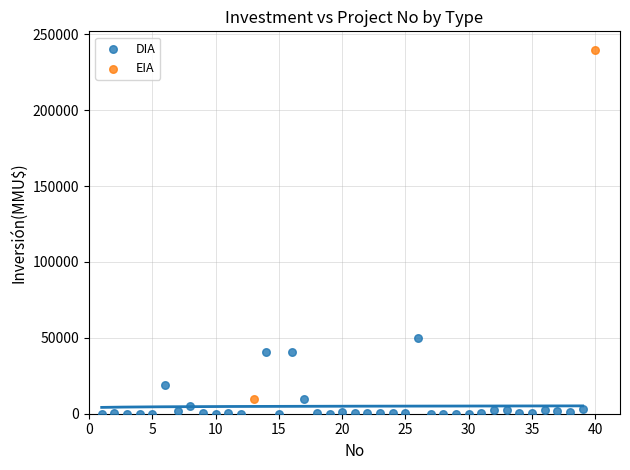

What are all the series names shown in the legend?

DIA, EIA